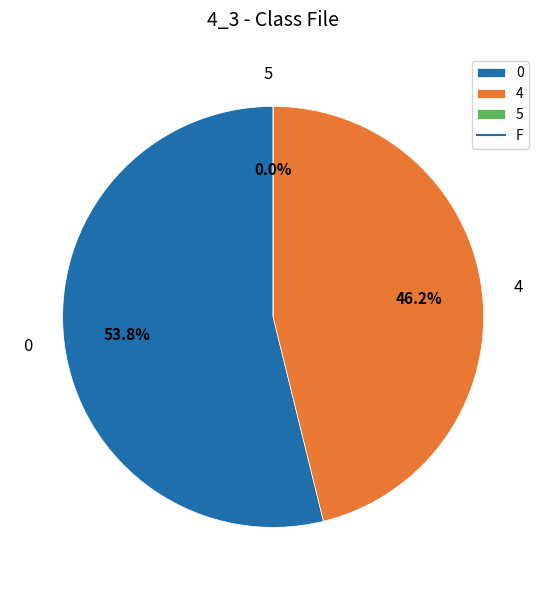

Does 5 account for over 50% of the chart?

No